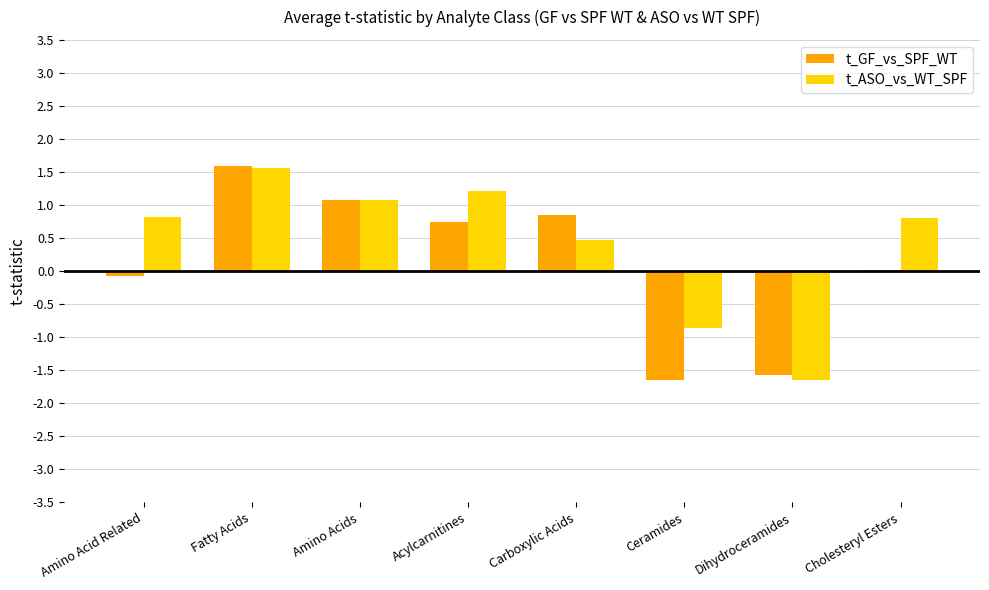

Which series changed the most between Acylcarnitines and Dihydroceramides?

t_ASO_vs_WT_SPF